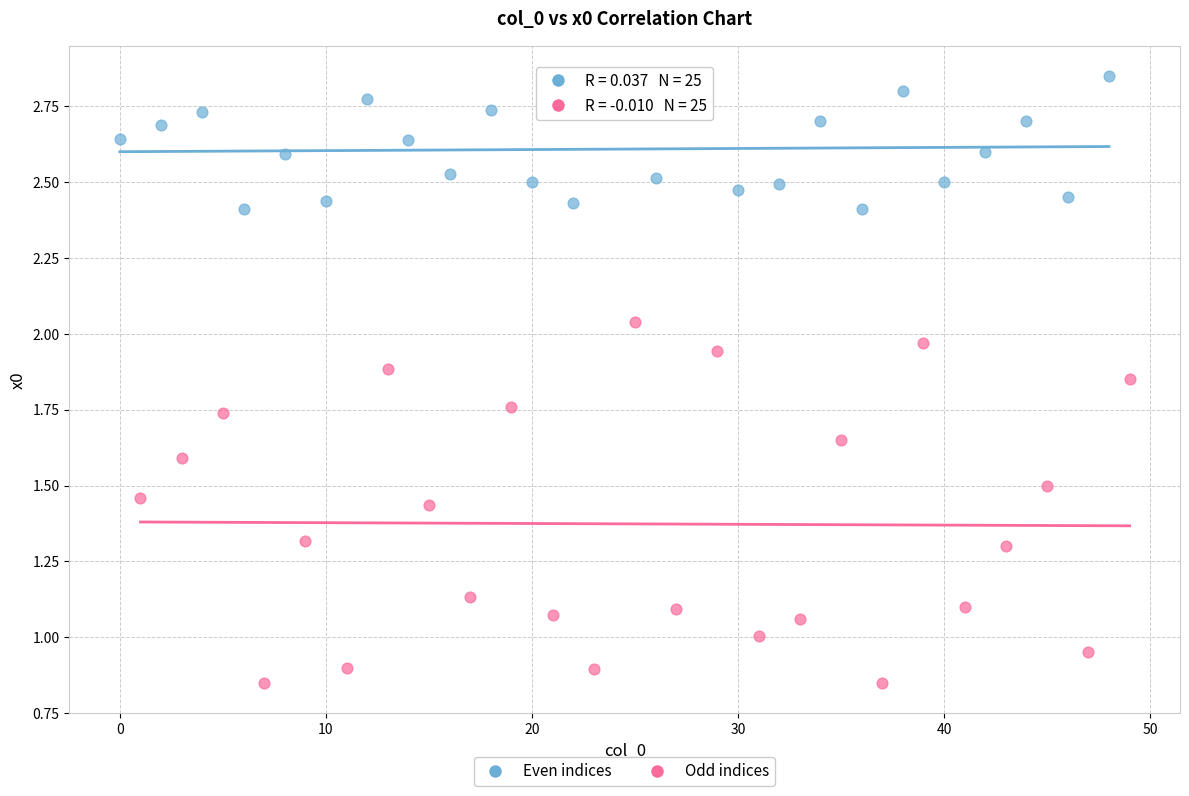

Which series contains the highest Y value?

Even indices